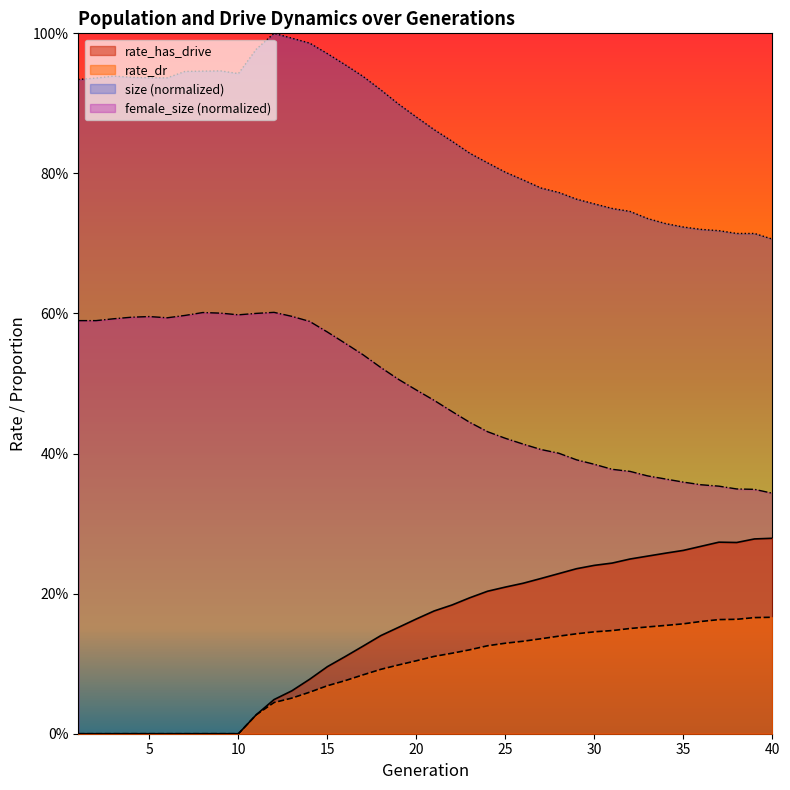

The value of rate_has_drive at 13 is 0.0. True or false?

False